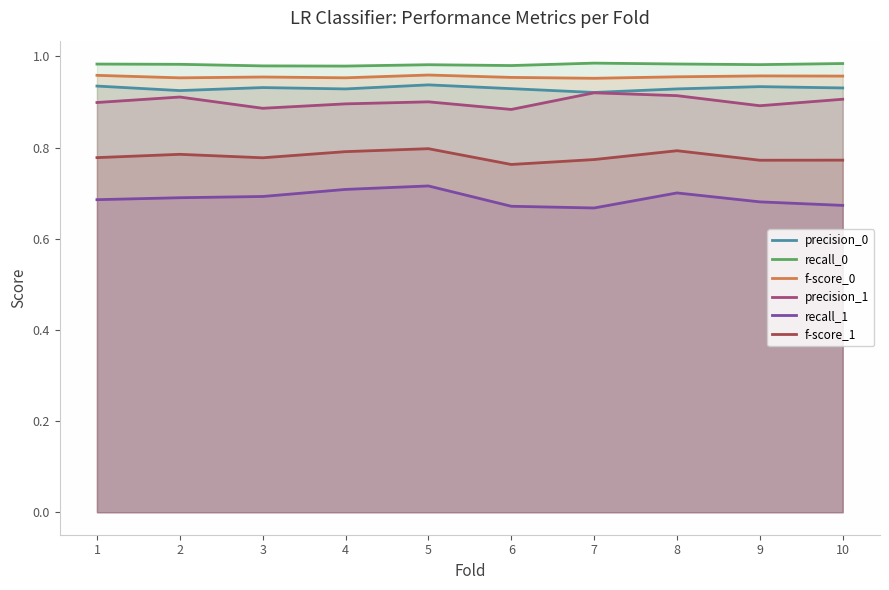

Is the value of f-score_0 at 2 greater than the value of precision_1 at 8?

Yes